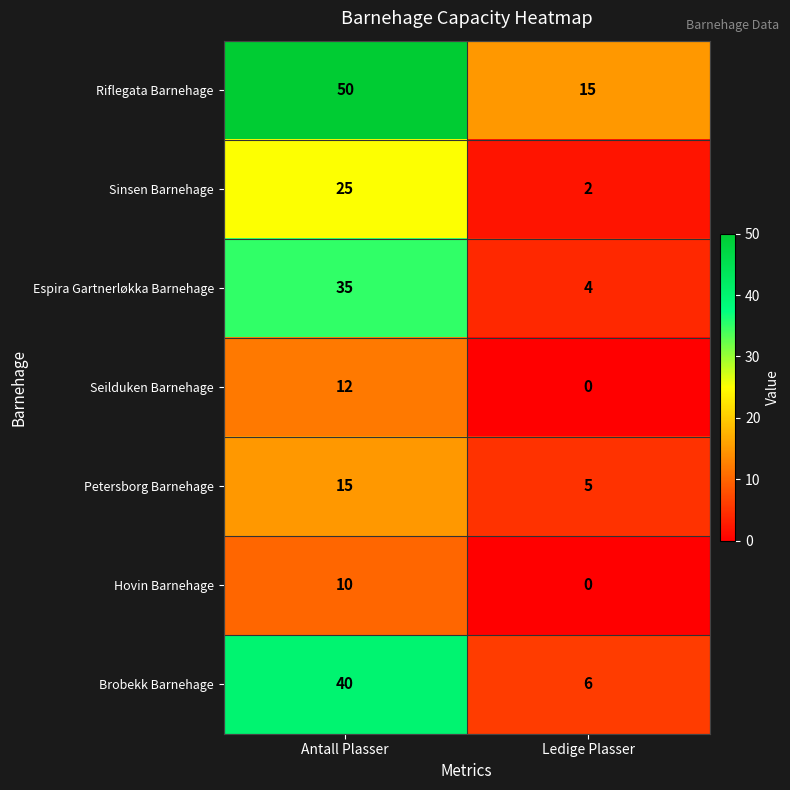

What is the total value across all series at Antall Plasser?

187